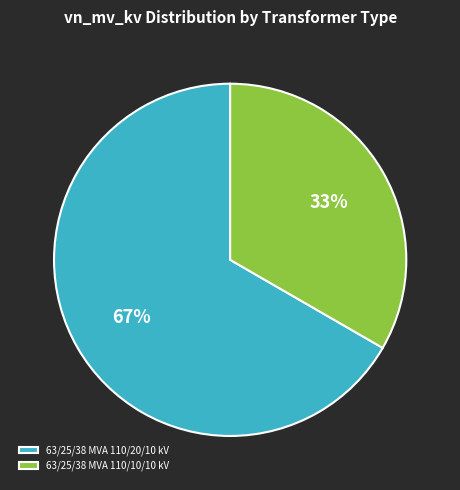

The 63/25/38 MVA 110/10/10 kV slice represents 33% of the pie. True or false?

True